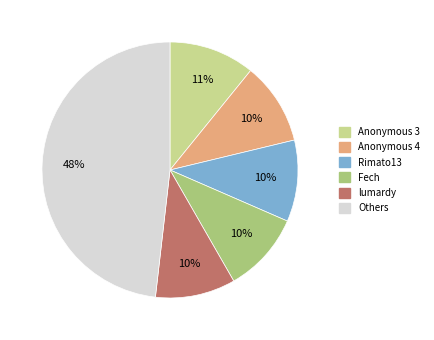

To the nearest percent, what is the average slice percentage?

17%